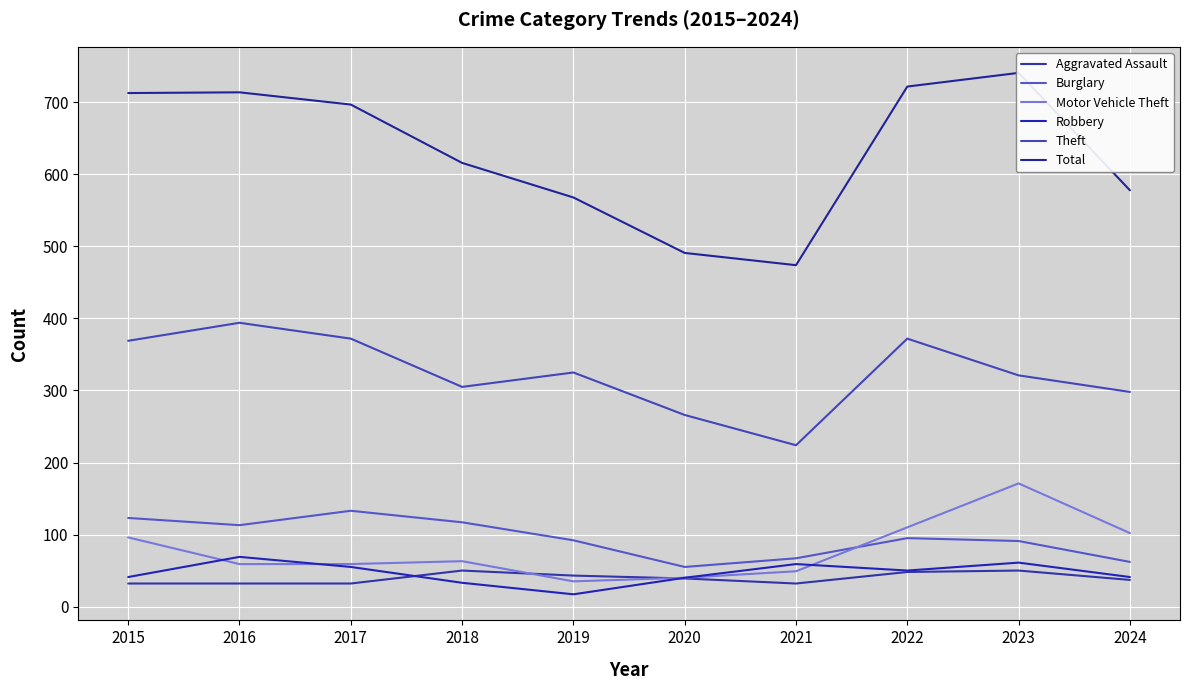

At which category does Total reach its first local valley?

2021